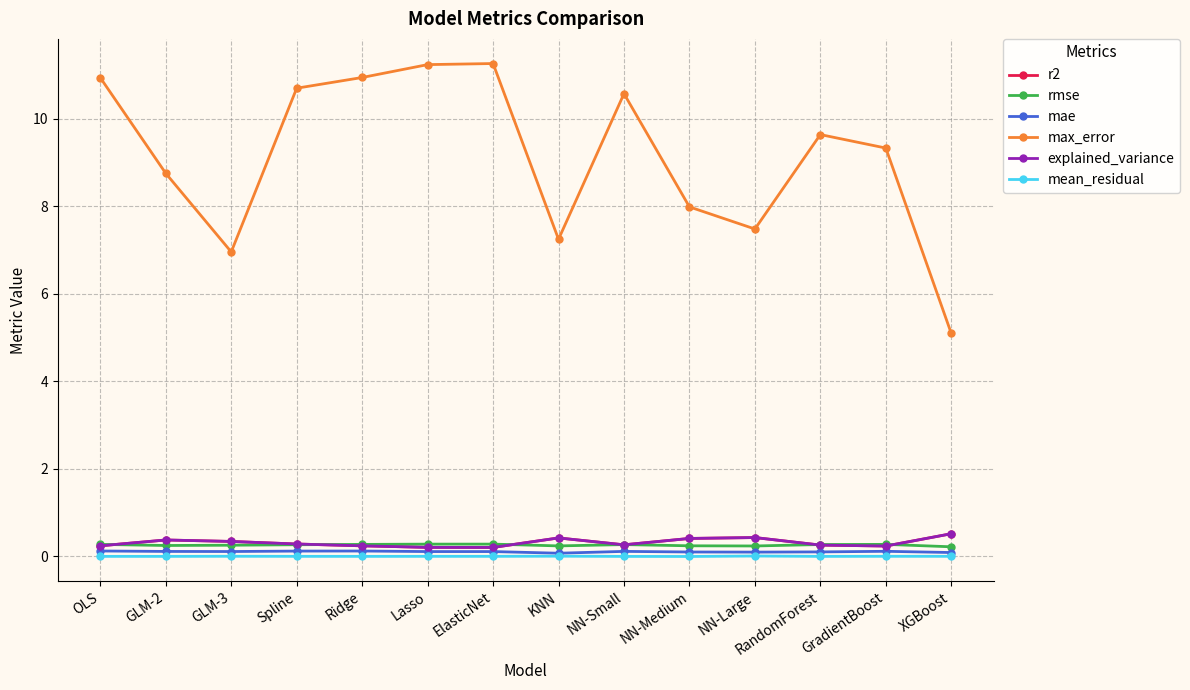

What is the spread (max minus min) of values at NN-Small?

10.6